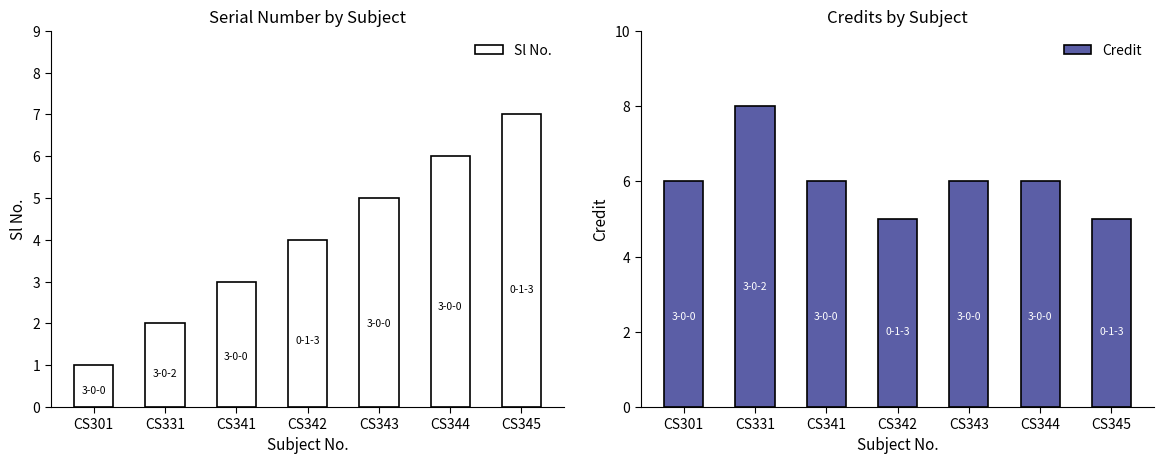

What is the spread (max minus min) of values at CS331?

6